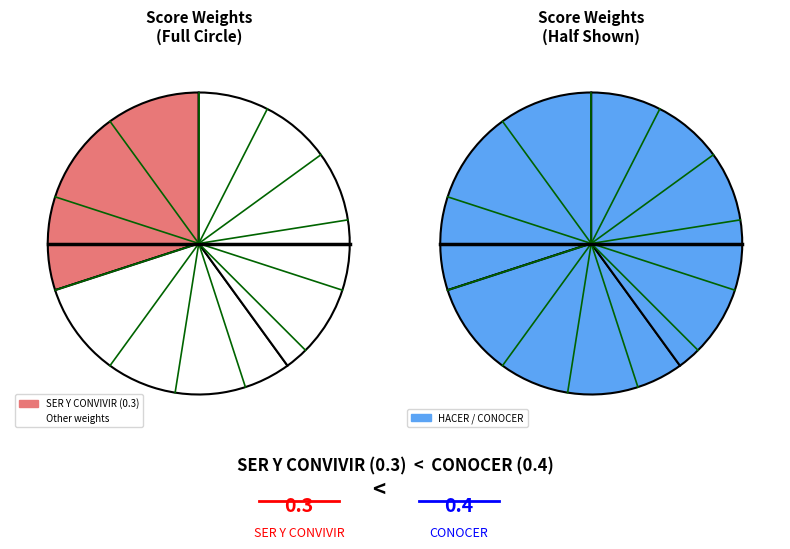

What is the change in value from SER Y CONVIVIR (0.3) to CONOCER (0.4)?

+0.1